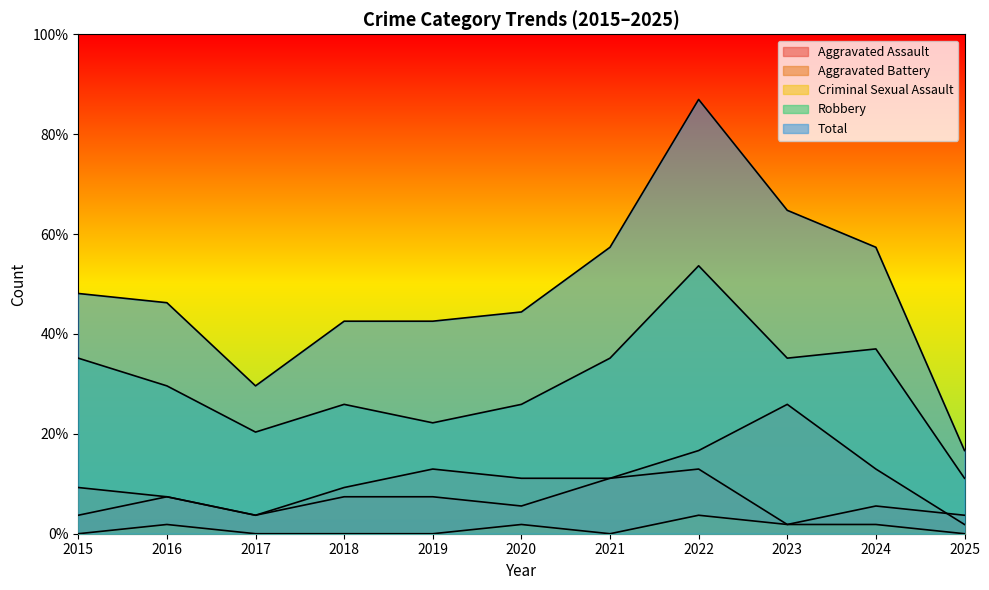

What is the sum of the Aggravated Battery values at 2019 and 2020?

13